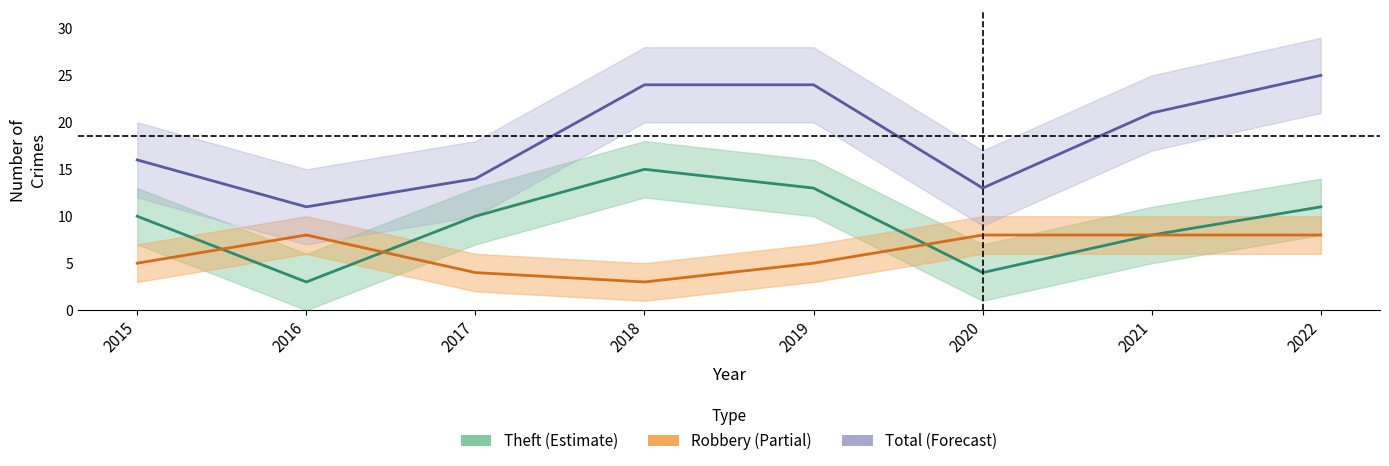

The Robbery series shows 8 at 2021. True or false?

True